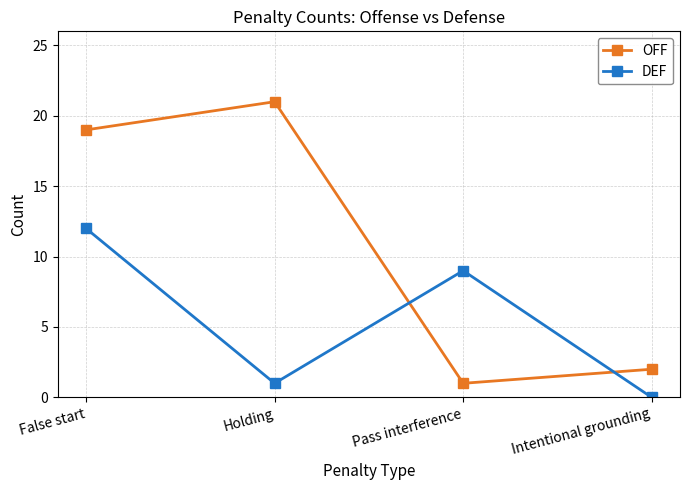

Reading right to left, extract all data points from this chart.

OFF: 2	1	21	19
DEF: 0	9	1	12